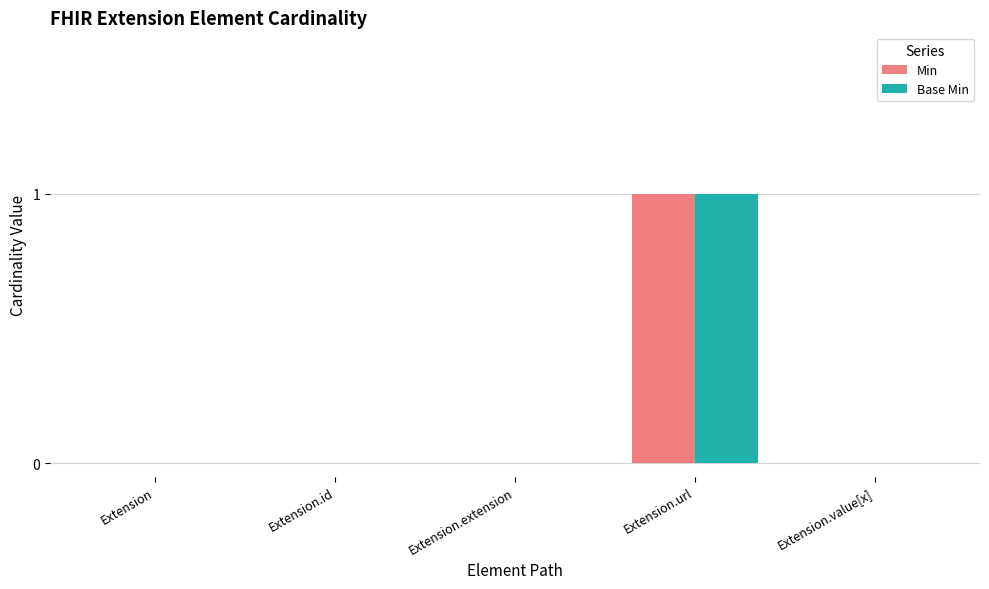

How many data points does each series have?

5